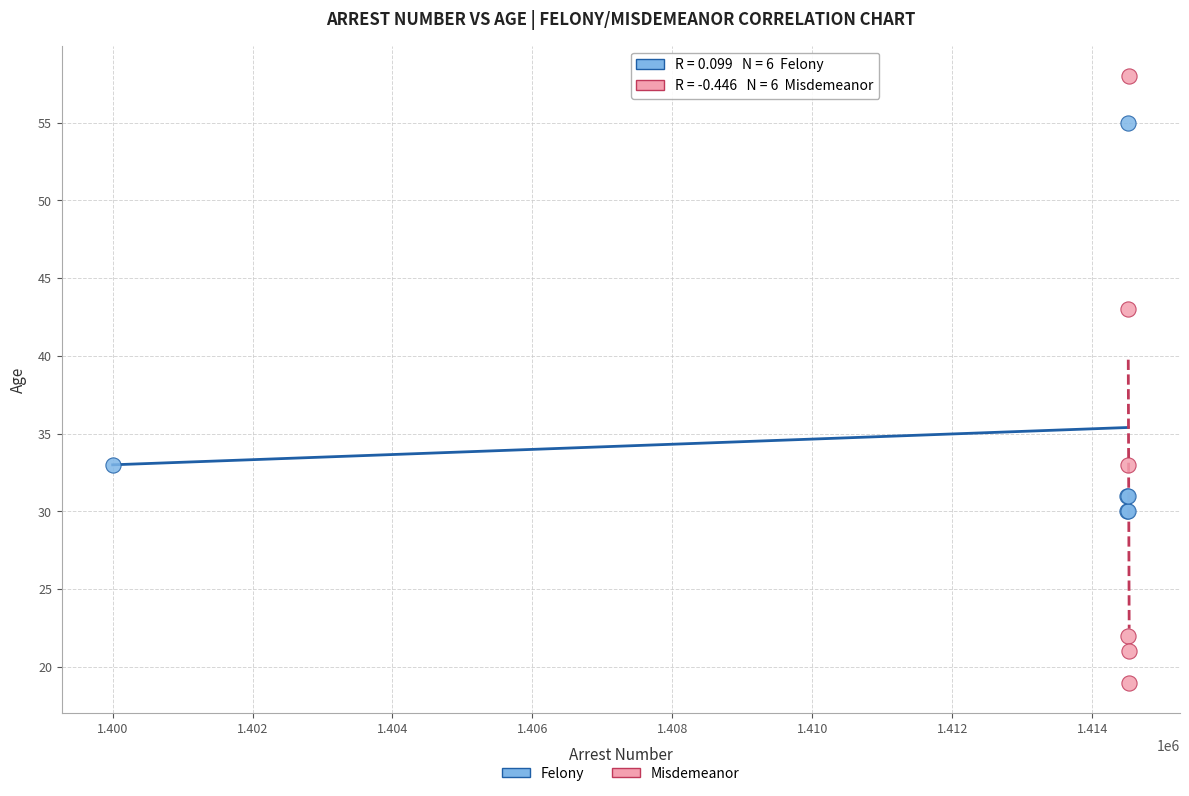

Which series contains the lowest Y value?

Misdemeanor